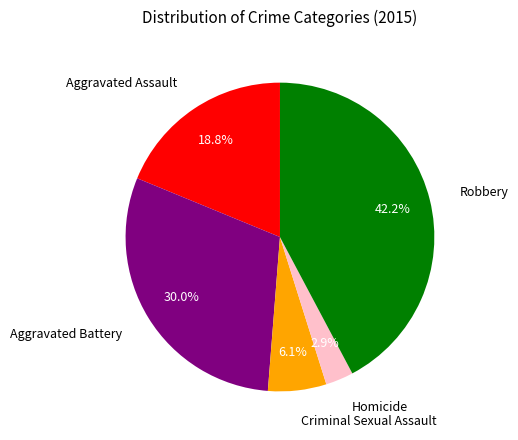

To the nearest percent, what percentage of the pie is Criminal Sexual Assault?

6%